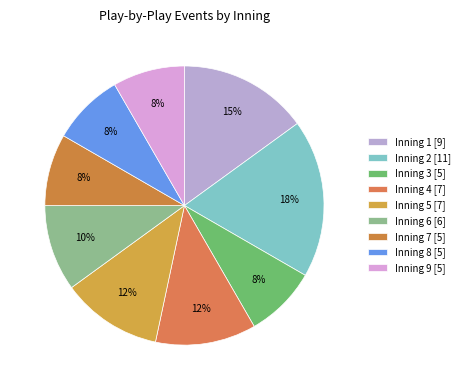

How many slices are in this pie chart?

9